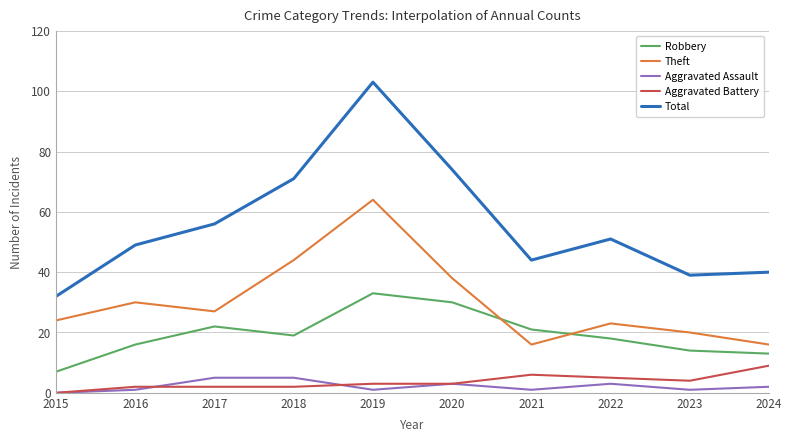

True or false: Robbery has more than 1 points higher than both neighbors.

True